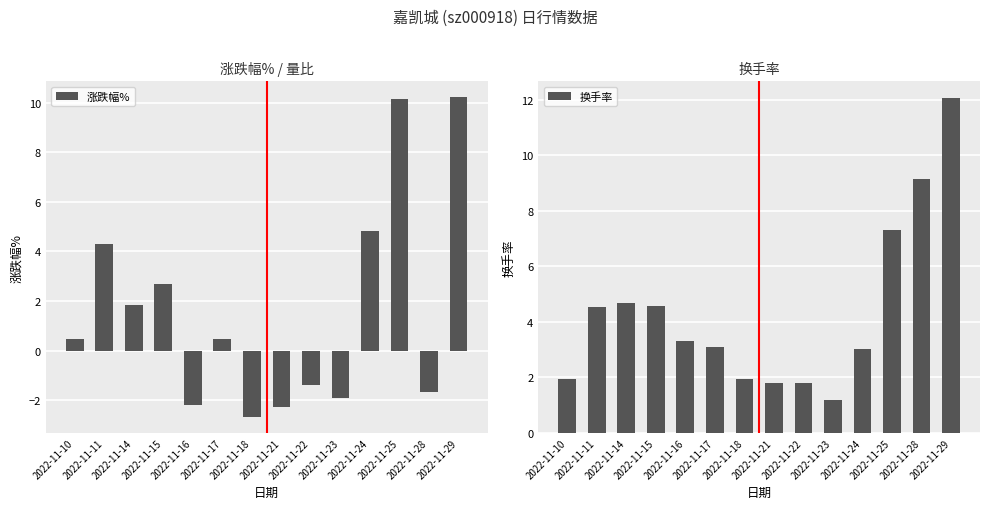

What is the spread (max minus min) of values at 2022-11-15?

1.9